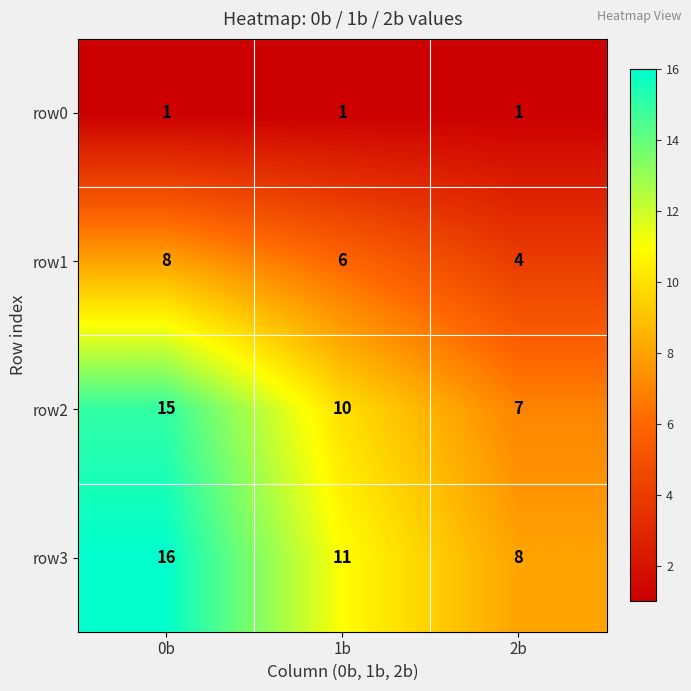

Rank the series by their maximum value, from lowest to highest.

row0, row1, row2, row3